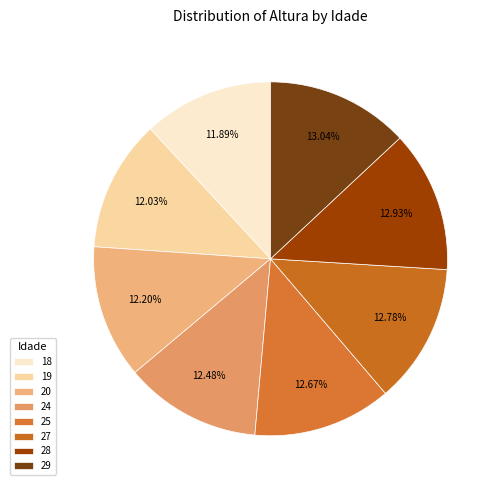

Count the number of slices in the pie.

8